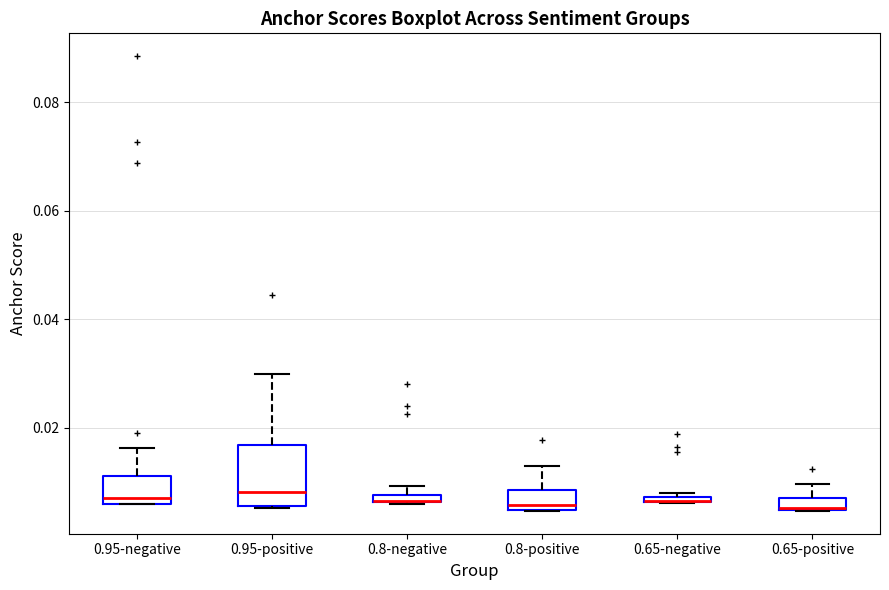

Comparing the boxes themselves (not the whiskers), which one is the tallest?

0.95-positive